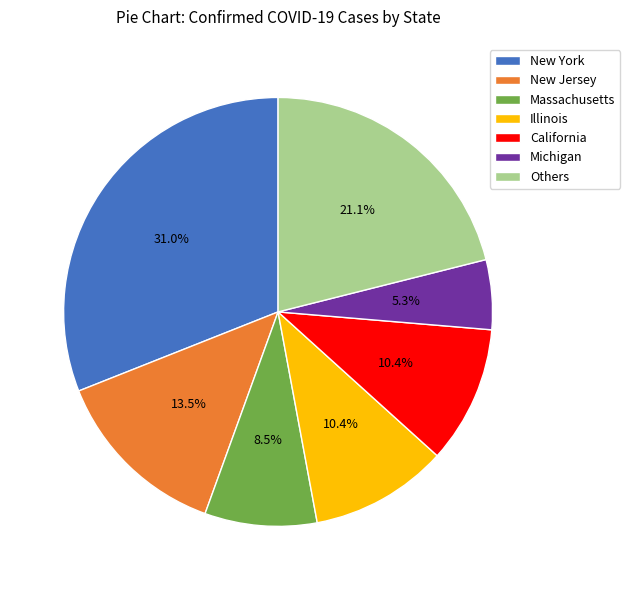

Approximately how many times larger is the value at Massachusetts compared to Others?

0.4